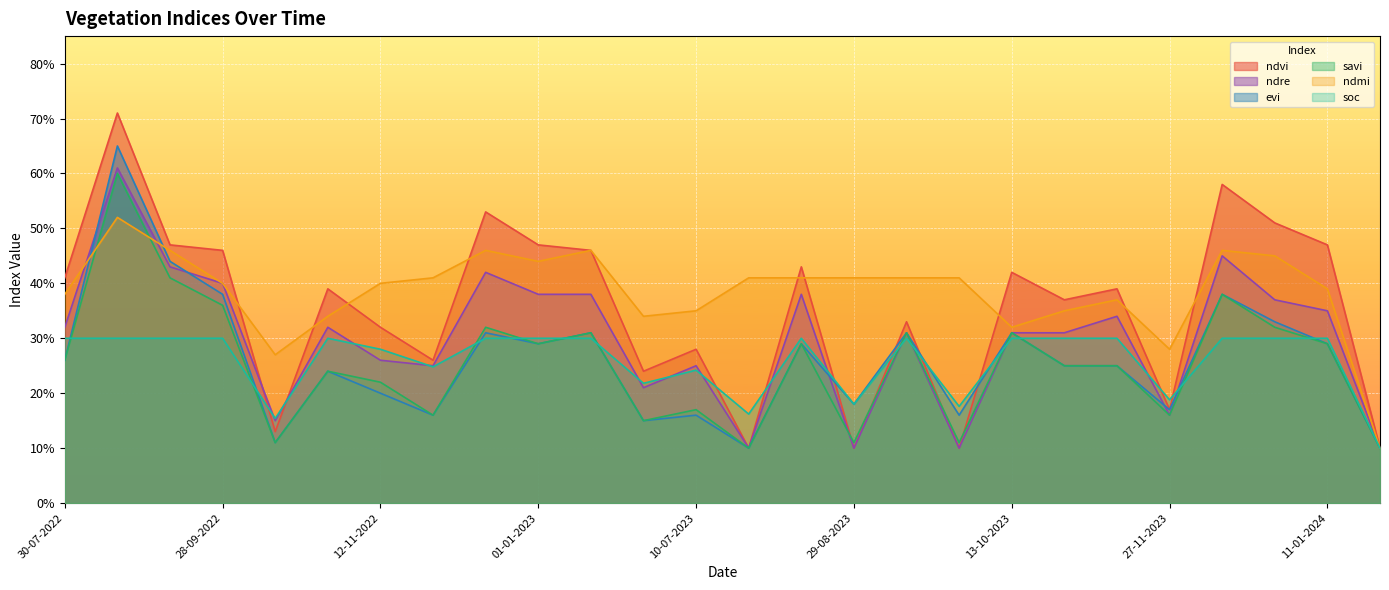

What is the difference between the maximum and minimum values in the savi series?

0.5